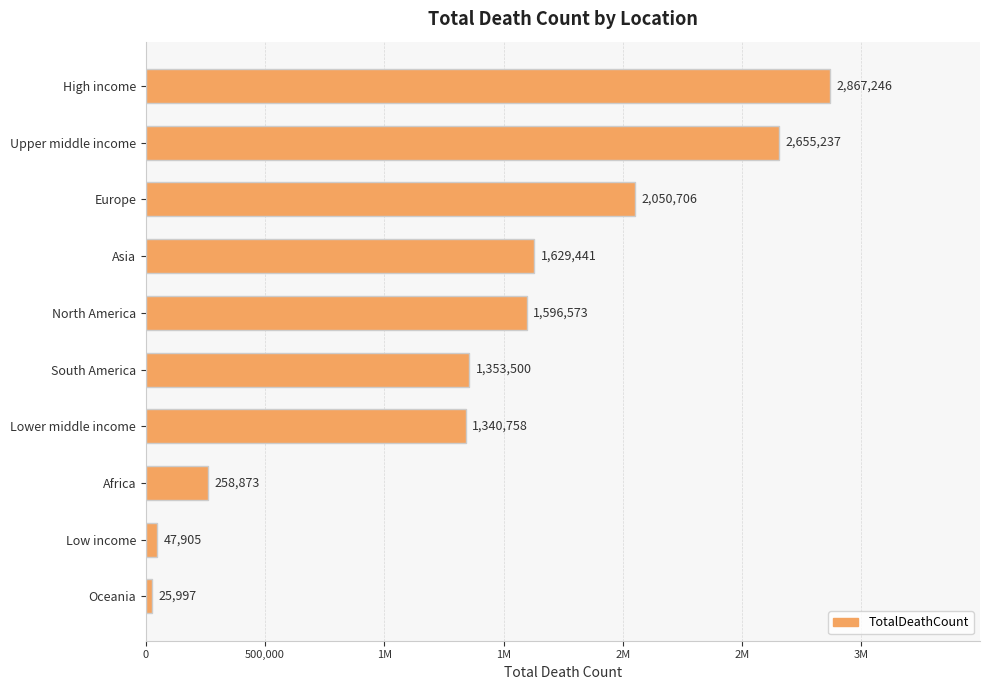

Are the bars horizontal?

Yes